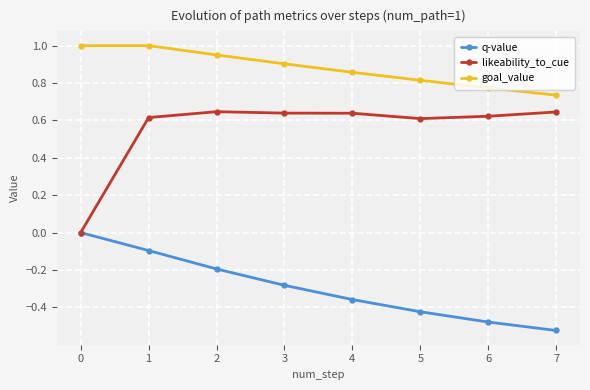

True or false: goal_value and q-value cross at least once.

False